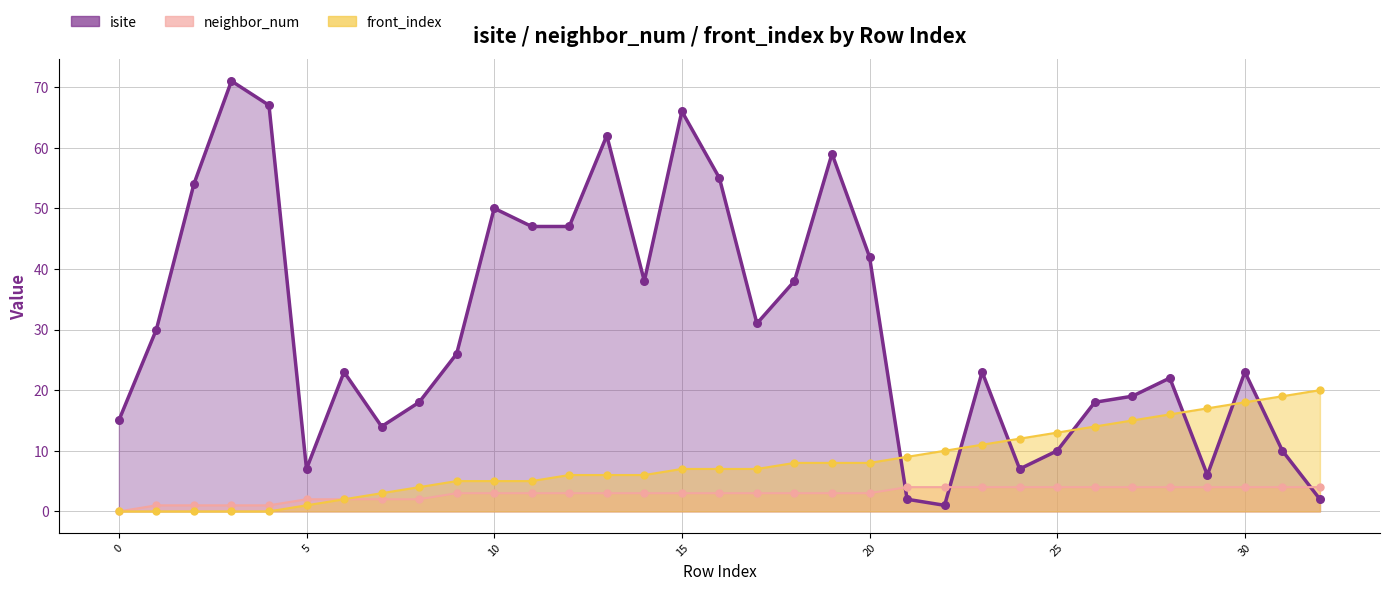

What is the total value across all series at 18?

49